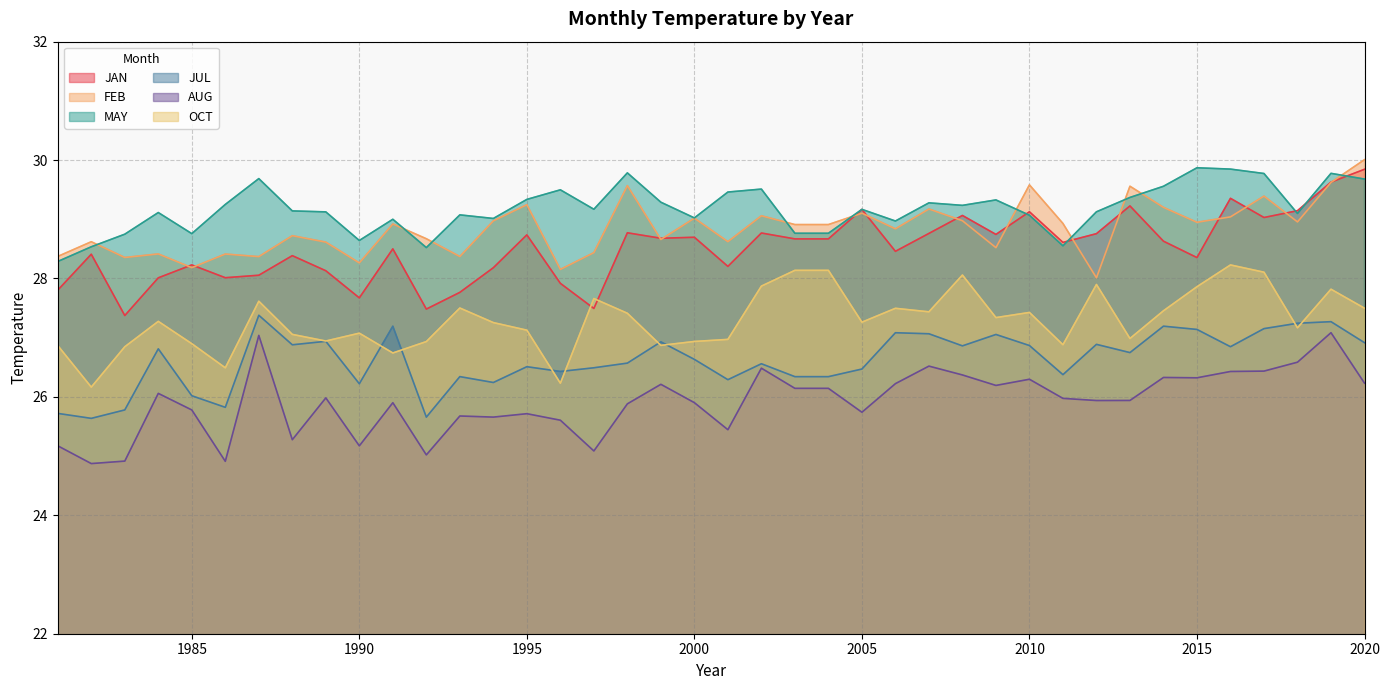

Reading right to left, extract all data points from this chart.

JAN: 29.8	29.6	29.1	29.0	29.4	28.4	28.6	29.2	28.8	28.6	29.1	28.7	29.1	28.8	28.5	29.2	28.7	28.7	28.8	28.2	28.7	28.7	28.8	27.5	27.9	28.7	28.2	27.8	27.5	28.5	27.7	28.1	28.4	28.1	28.0	28.2	28.0	27.4	28.4	27.8
FEB: 30.0	29.6	29.0	29.4	29.0	28.9	29.2	29.6	28.0	28.9	29.6	28.5	29.0	29.2	28.8	29.1	28.9	28.9	29.1	28.6	29.0	28.7	29.6	28.4	28.2	29.2	29.0	28.4	28.7	28.9	28.3	28.6	28.7	28.4	28.4	28.2	28.4	28.4	28.6	28.4
MAY: 29.7	29.8	29.1	29.8	29.8	29.9	29.6	29.4	29.1	28.6	29.1	29.3	29.2	29.3	29.0	29.2	28.8	28.8	29.5	29.5	29.0	29.3	29.8	29.2	29.5	29.3	29.0	29.1	28.5	29.0	28.6	29.1	29.1	29.7	29.3	28.8	29.1	28.7	28.5	28.3
JUL: 26.9	27.3	27.2	27.2	26.8	27.1	27.2	26.7	26.9	26.4	26.9	27.1	26.9	27.1	27.1	26.5	26.3	26.3	26.6	26.3	26.6	26.9	26.6	26.5	26.4	26.5	26.2	26.3	25.7	27.2	26.2	26.9	26.9	27.4	25.8	26.0	26.8	25.8	25.6	25.7
AUG: 26.2	27.1	26.6	26.4	26.4	26.3	26.3	25.9	25.9	26.0	26.3	26.2	26.4	26.5	26.2	25.7	26.1	26.1	26.5	25.4	25.9	26.2	25.9	25.1	25.6	25.7	25.7	25.7	25.0	25.9	25.2	26.0	25.3	27.0	24.9	25.8	26.1	24.9	24.9	25.2
OCT: 27.5	27.8	27.2	28.1	28.2	27.9	27.5	27.0	27.9	26.9	27.4	27.3	28.1	27.4	27.5	27.3	28.1	28.1	27.9	27.0	26.9	26.9	27.4	27.7	26.2	27.1	27.3	27.5	26.9	26.7	27.1	26.9	27.1	27.6	26.5	26.9	27.3	26.8	26.2	26.9